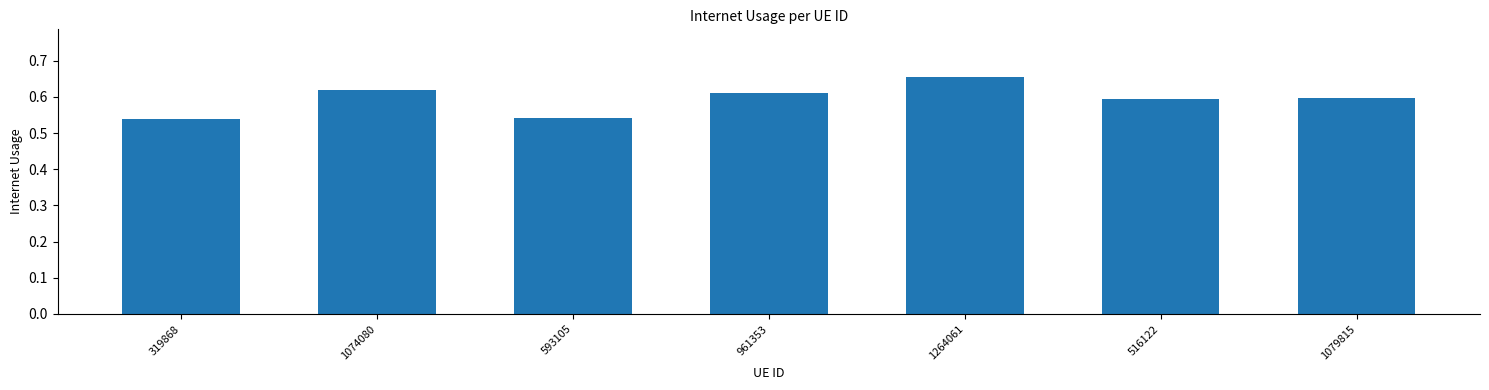

What position from the left is 593105?

3